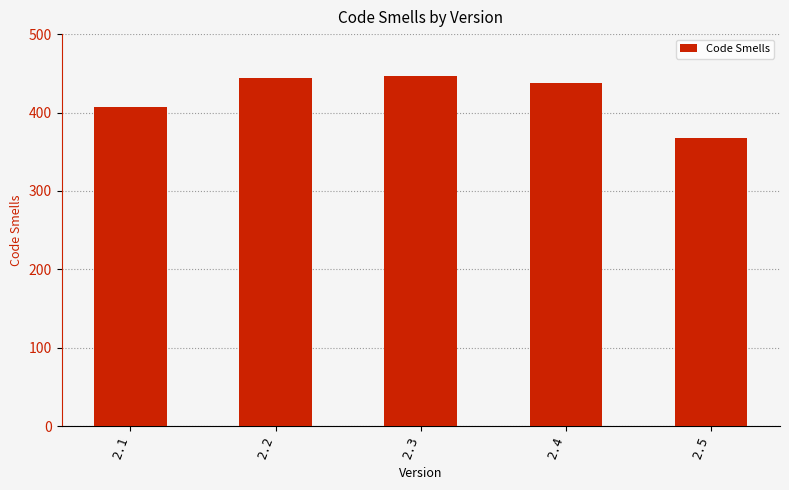

What is the smallest value displayed?

367